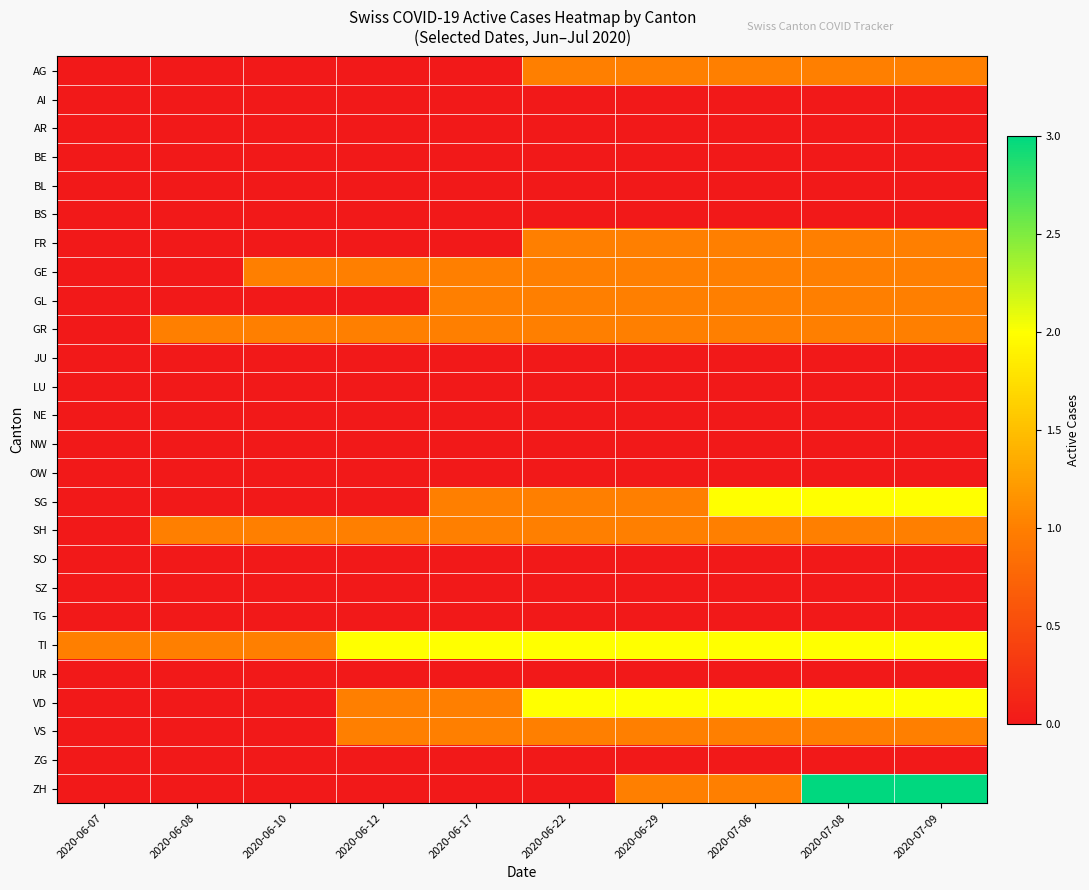

At how many categories does at least one series exceed 0?

10